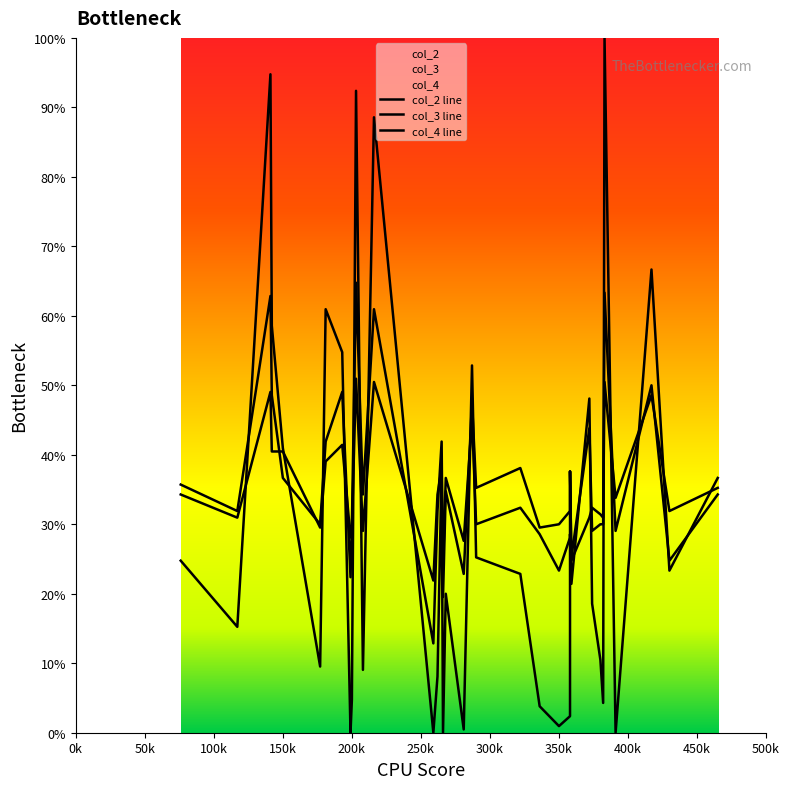

Does the chart have visible grid lines?

No